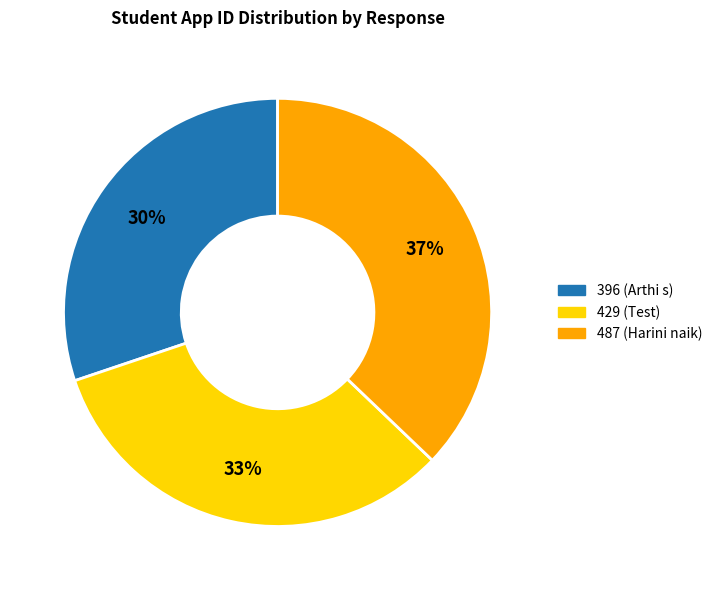

Which category has the smallest portion of the pie?

396 (Arthi s)